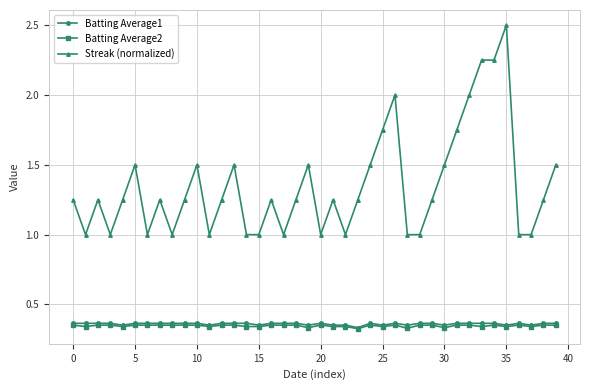

True or false: Batting Average2 has more than 1 interior local peaks.

True